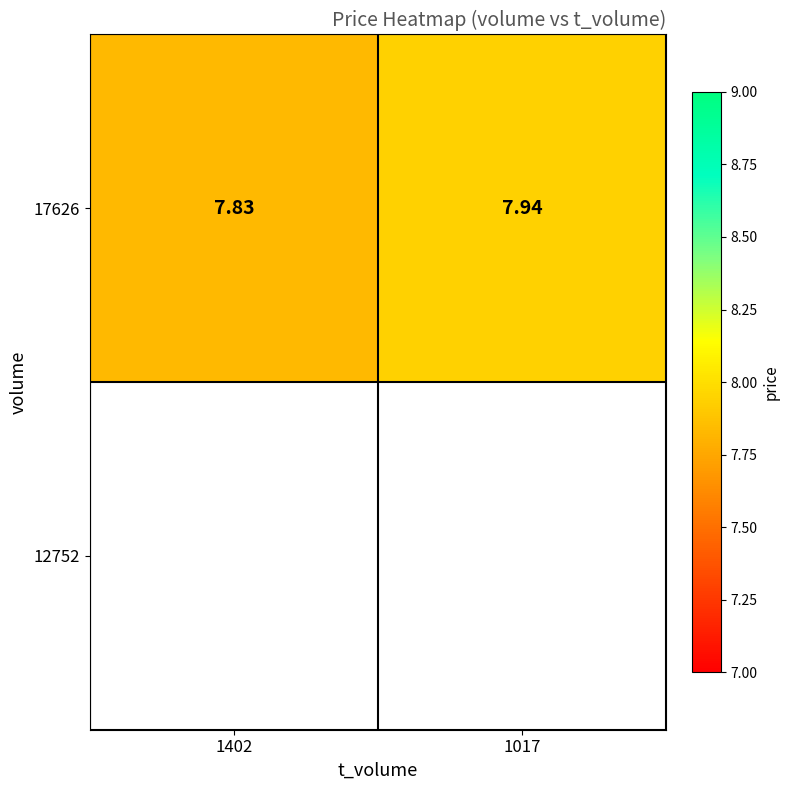

What is the sum of the values at 1402 and 1017?

15.8